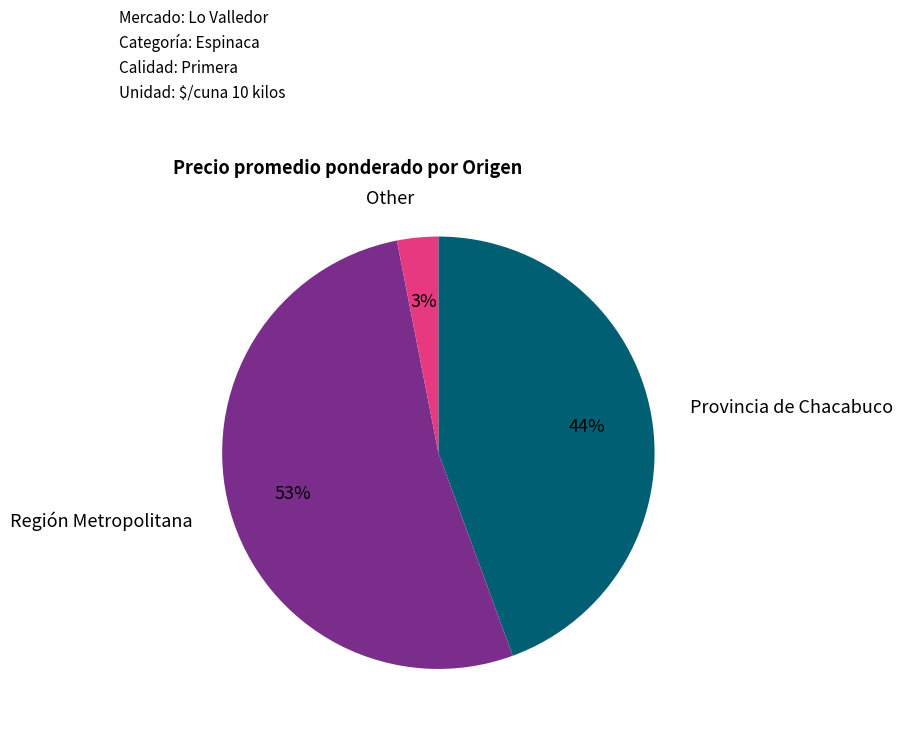

To the nearest percent, what is the average slice percentage?

33%